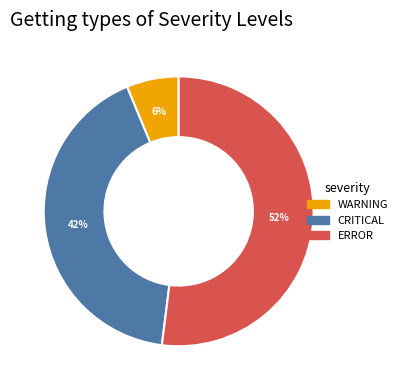

Which has a higher value, CRITICAL or WARNING?

CRITICAL